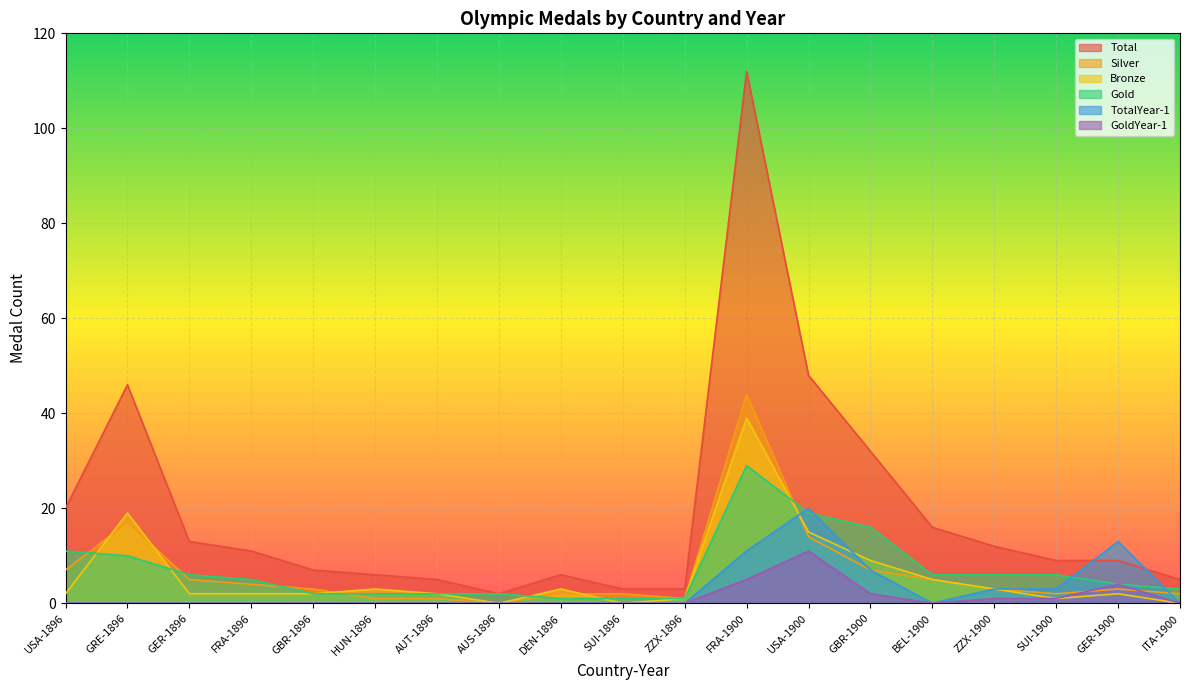

Rank the series at FRA-1896 from highest to lowest value.

Total, Gold, Silver, Bronze, TotalYear-1, GoldYear-1